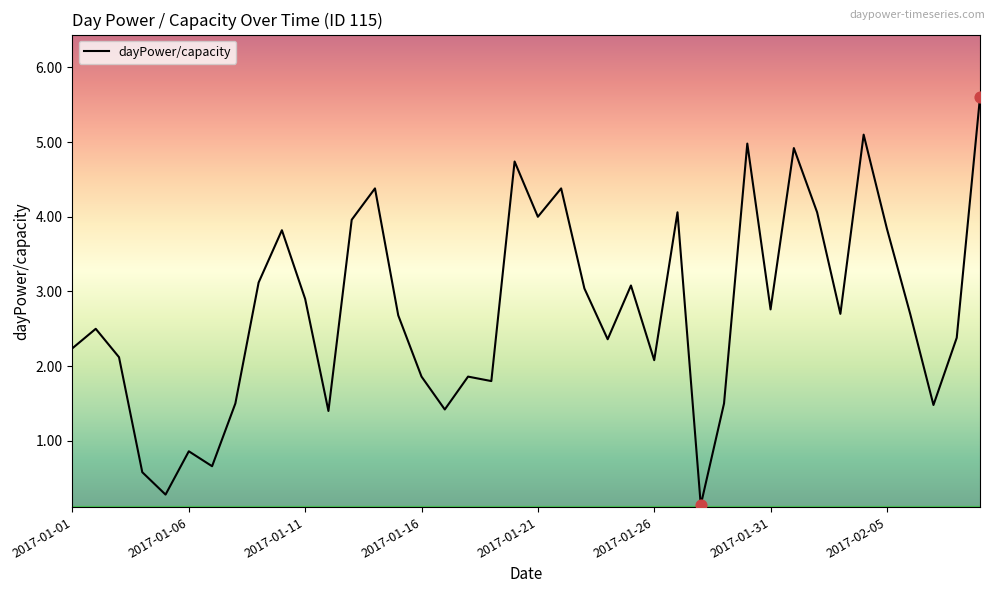

What is the maximum value shown in the chart?

5.6